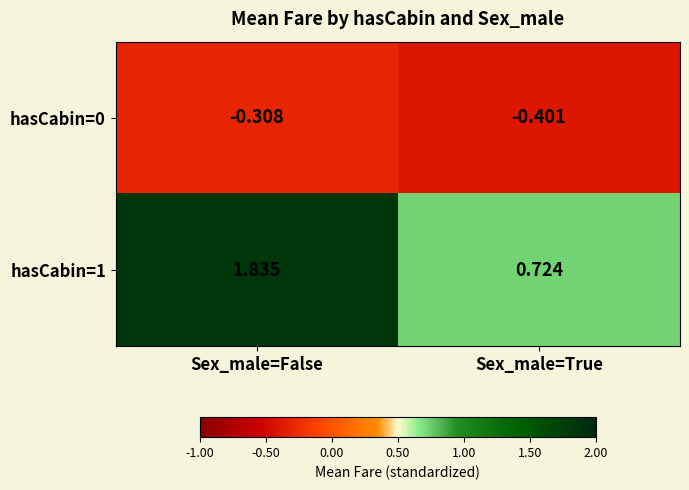

At which category does the chart reach its minimum across all series?

Sex_male=True